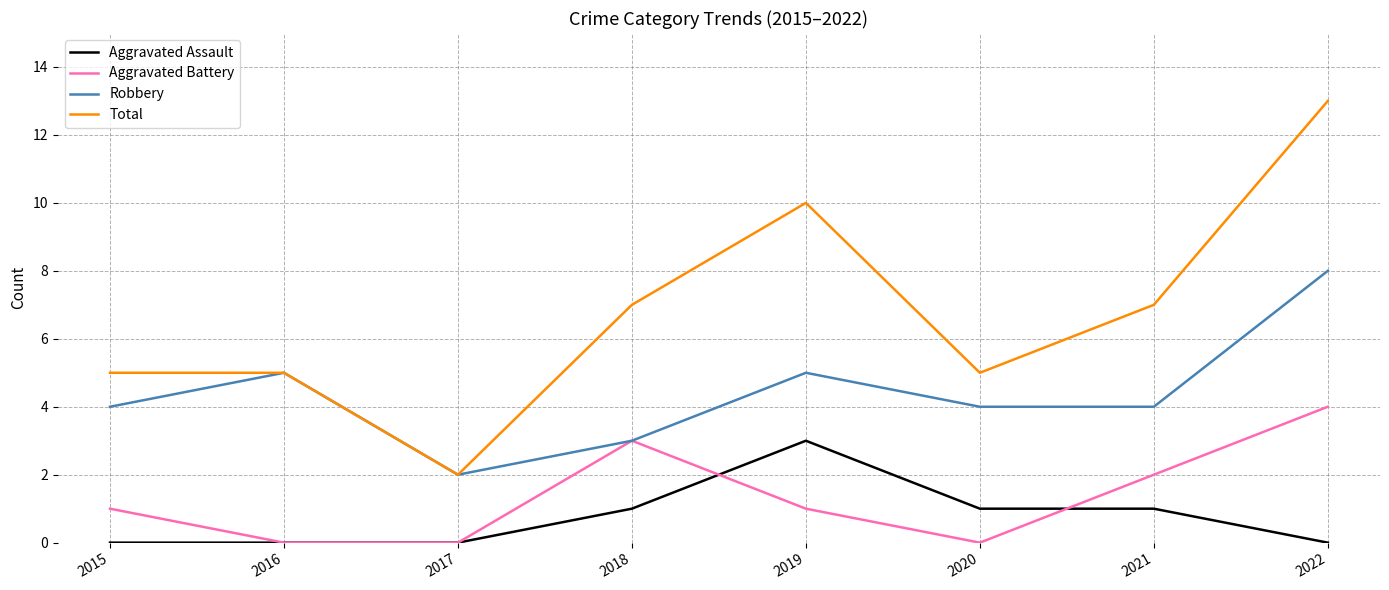

Reading left to right, what are all the values shown in this chart?

Aggravated Assault: 0	0	0	1	3	1	1	0
Aggravated Battery: 1	0	0	3	1	0	2	4
Robbery: 4	5	2	3	5	4	4	8
Total: 5	5	2	7	10	5	7	13